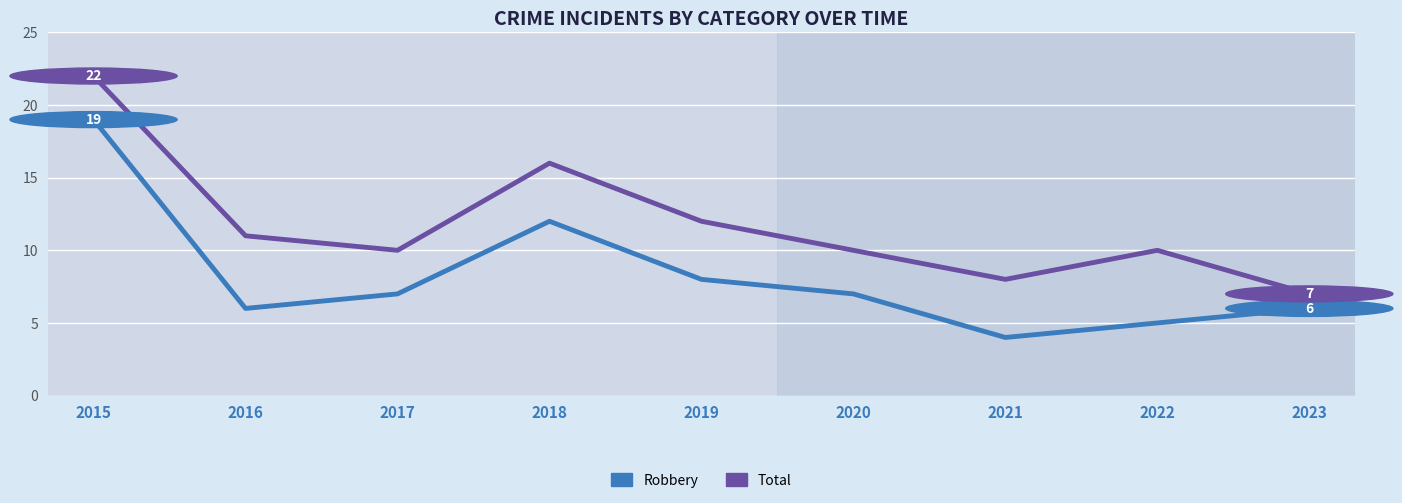

True or false: Robbery has a value of 5 at 2022.

True